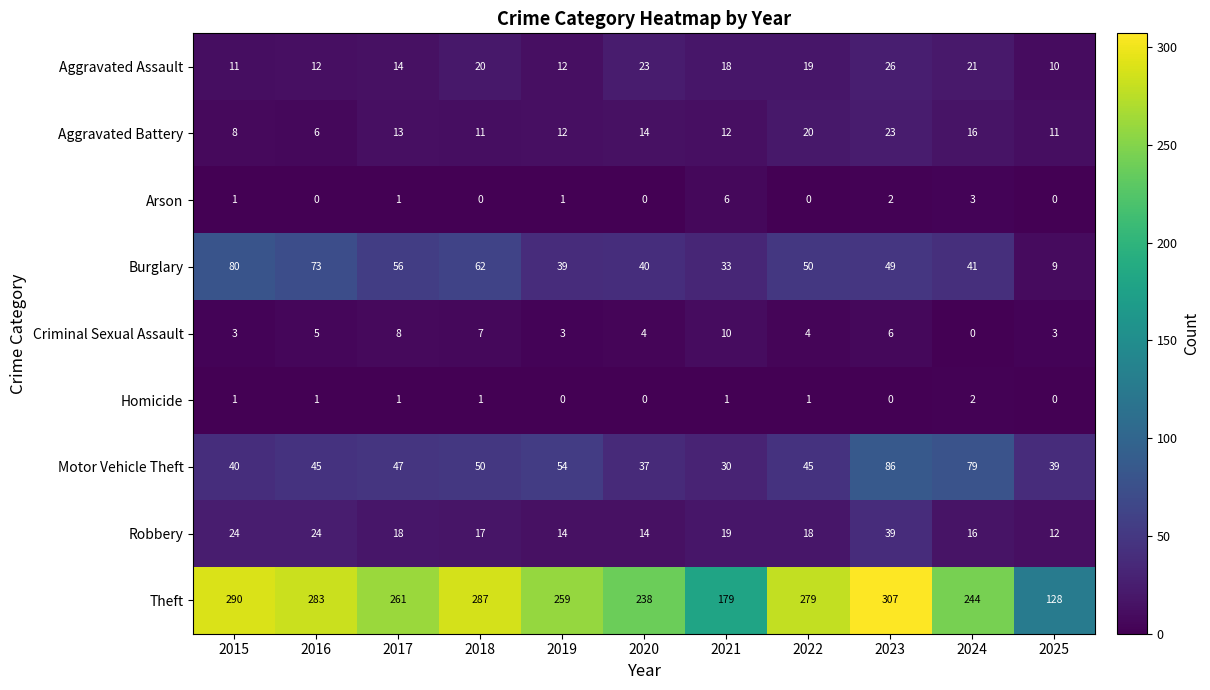

How many series are shown in this chart?

9